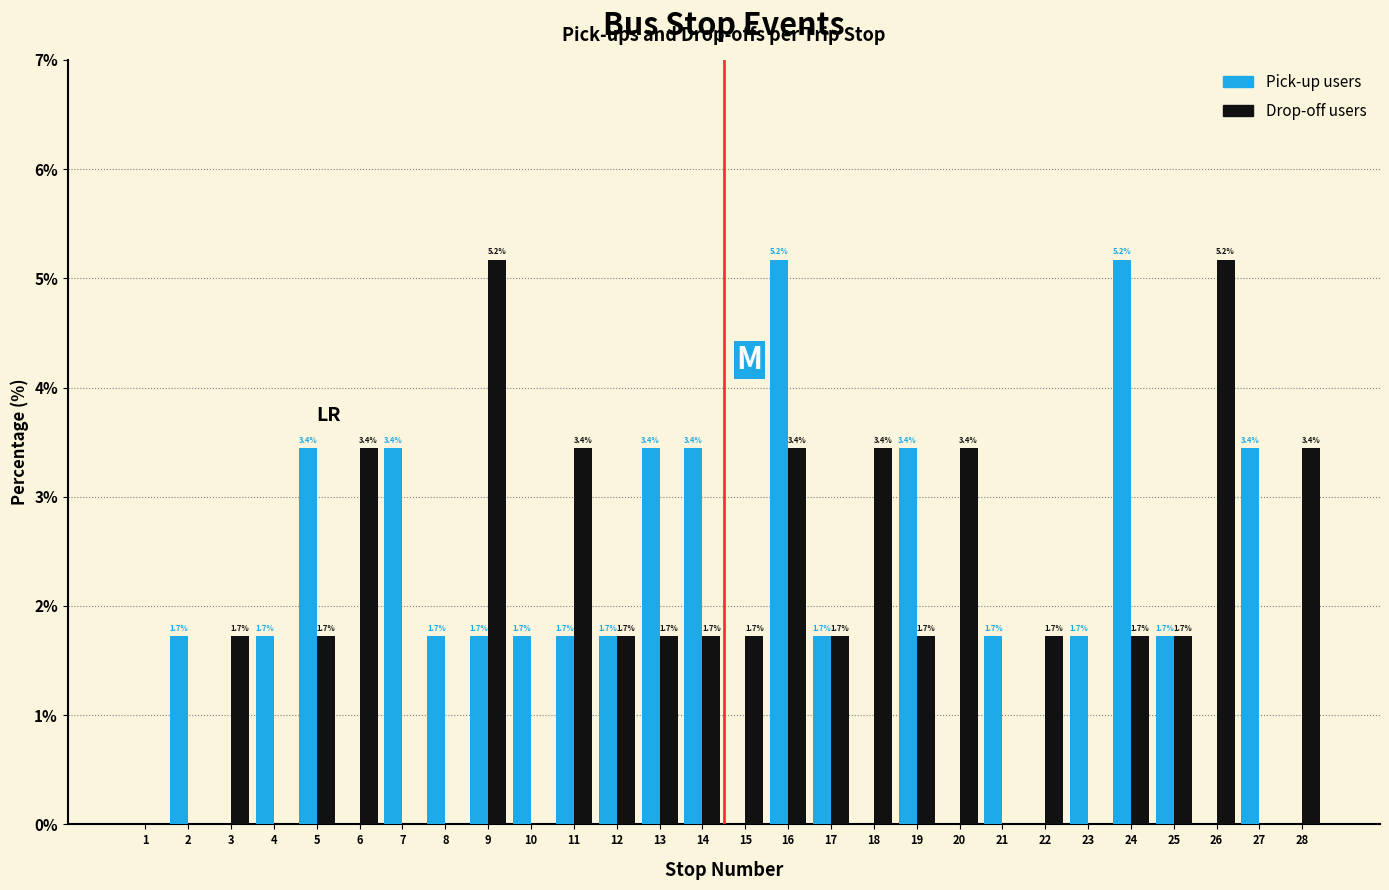

Reading left to right, extract all data points from this chart.

Pick-up users: 1=0.0	2=1.7	3=0.0	4=1.7	5=3.4	6=0.0	7=3.4	8=1.7	9=1.7	10=1.7	11=1.7	12=1.7	13=3.4	14=3.4	15=0.0	16=5.2	17=1.7	18=0.0	19=3.4	20=0.0	21=1.7	22=0.0	23=1.7	24=5.2	25=1.7	26=0.0	27=3.4	28=0.0
Drop-off users: 1=0.0	2=0.0	3=1.7	4=0.0	5=1.7	6=3.4	7=0.0	8=0.0	9=5.2	10=0.0	11=3.4	12=1.7	13=1.7	14=1.7	15=1.7	16=3.4	17=1.7	18=3.4	19=1.7	20=3.4	21=0.0	22=1.7	23=0.0	24=1.7	25=1.7	26=5.2	27=0.0	28=3.4